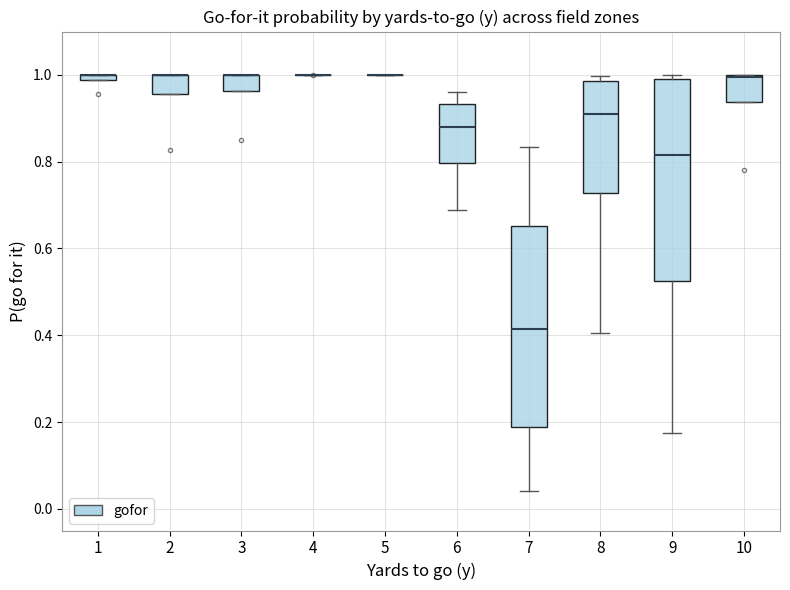

Where is the upper edge of the box at x = 1 on the y-axis? The values are not printed on the chart, so give them approximately, as read against the axis.

1.00